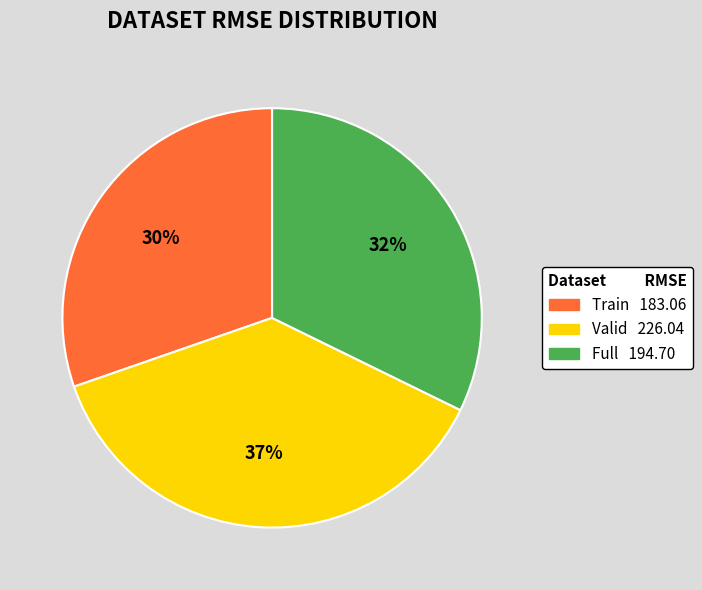

What is the smallest slice in the pie chart?

Train